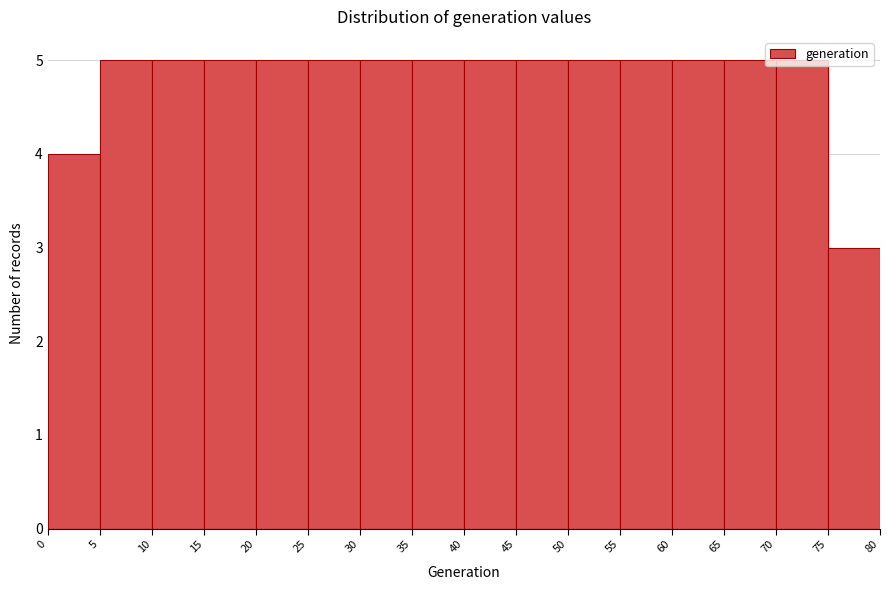

How tall is the bar that spans 45 to 50 on the x-axis? The values are not printed on the chart, so give them approximately, as read against the axis.

5